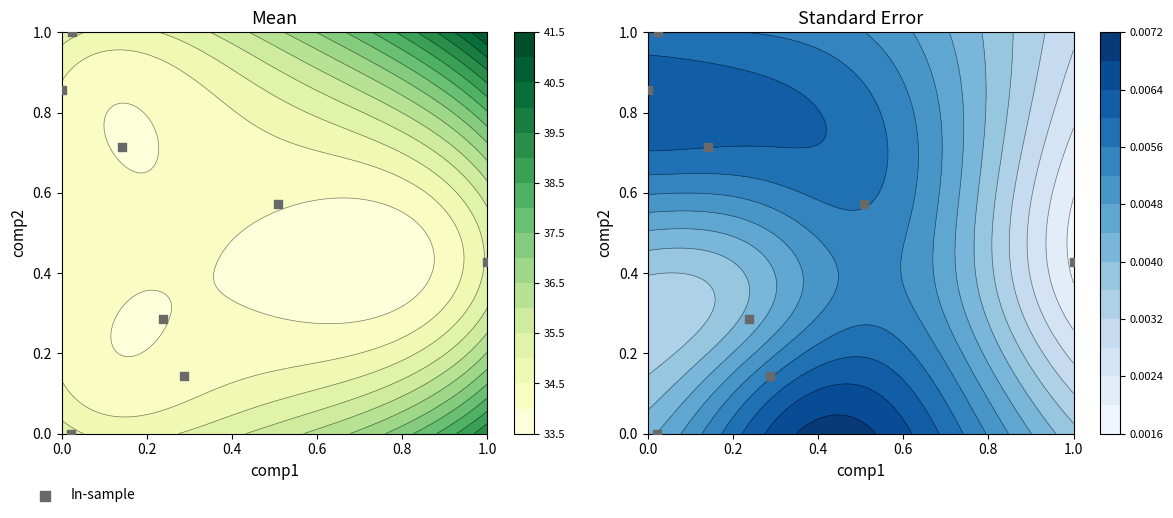

The chart shows a value of 1.5 at 0.0. True or false?

False